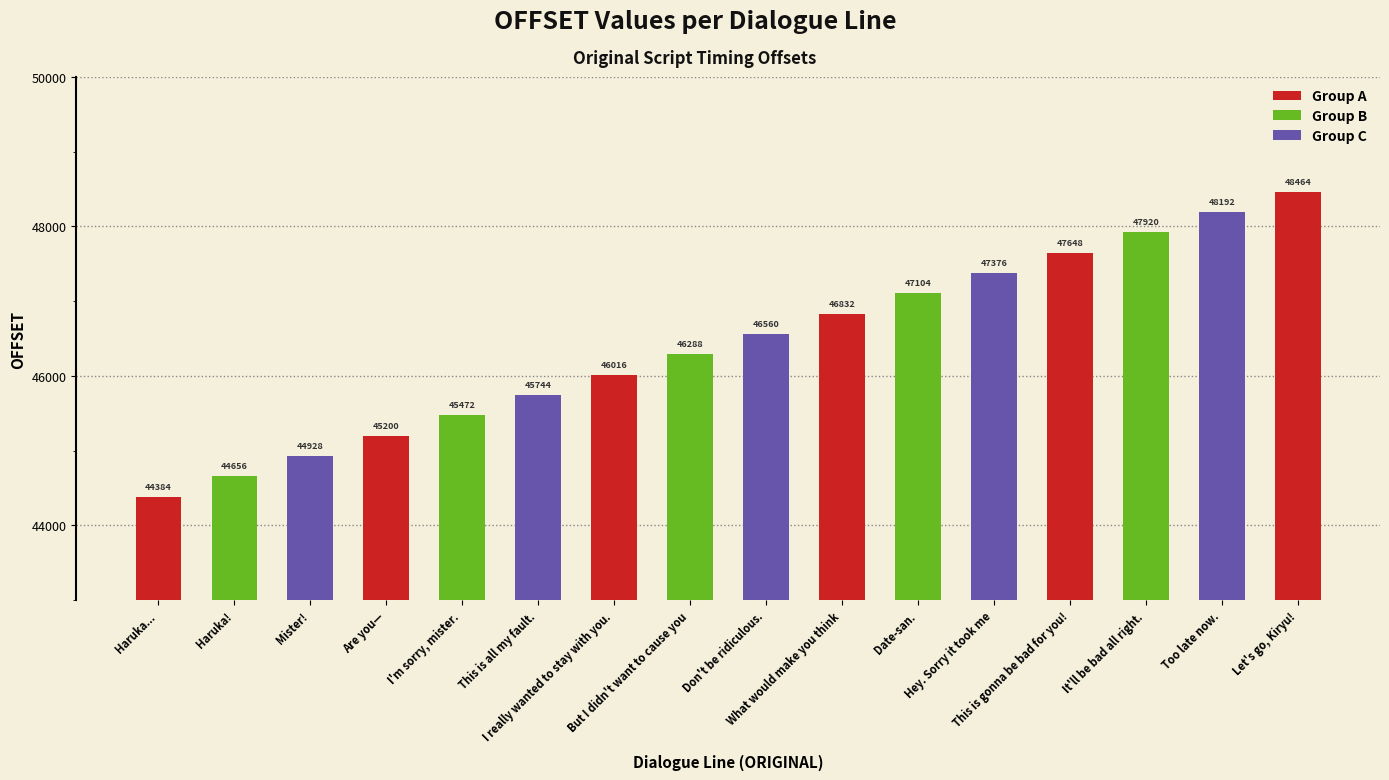

Reading left to right, what are all the values shown in this chart?

Haruka...=44384	Haruka!=44656	Mister!=44928	Are you—=45200	I'm sorry, mister.=45472	This is all my fault.=45744	I really wanted to stay with you.=46016	But I didn't want to cause you=46288	Don't be ridiculous.=46560	What would make you think=46832	Date-san.=47104	Hey. Sorry it took me=47376	This is gonna be bad for you!=47648	It'll be bad all right.=47920	Too late now.=48192	Let's go, Kiryu!=48464